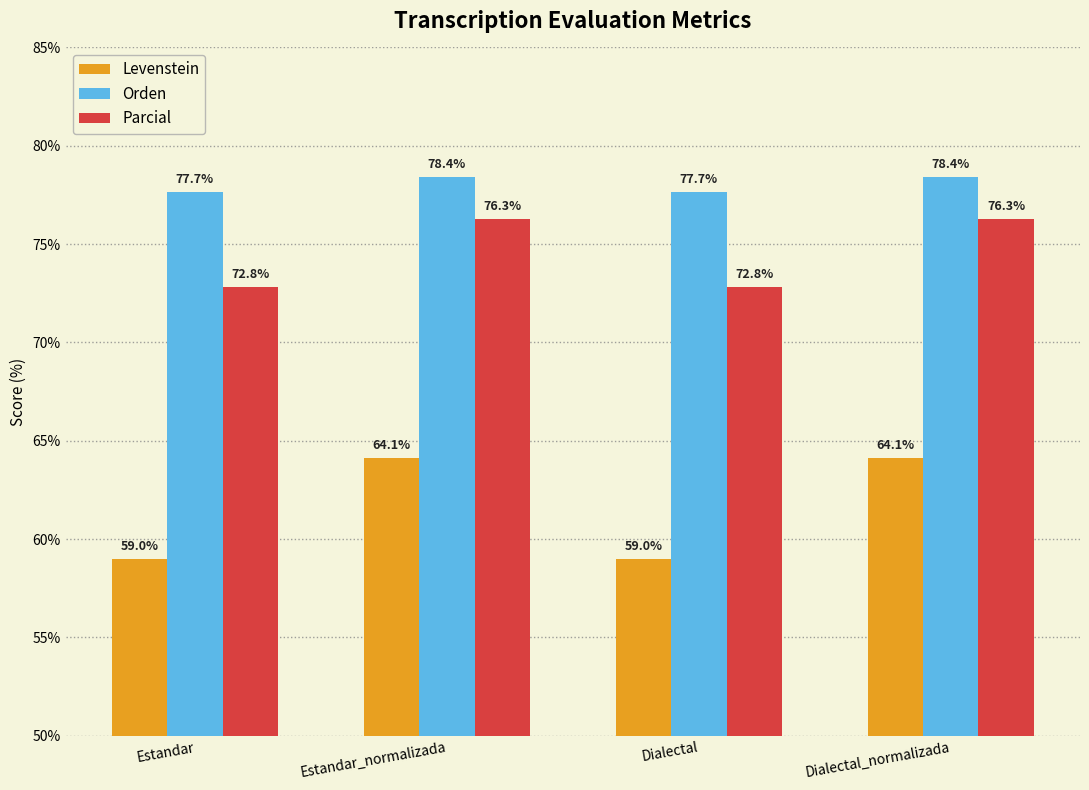

What is the difference between the second highest and minimum values in the Orden series?

0.7